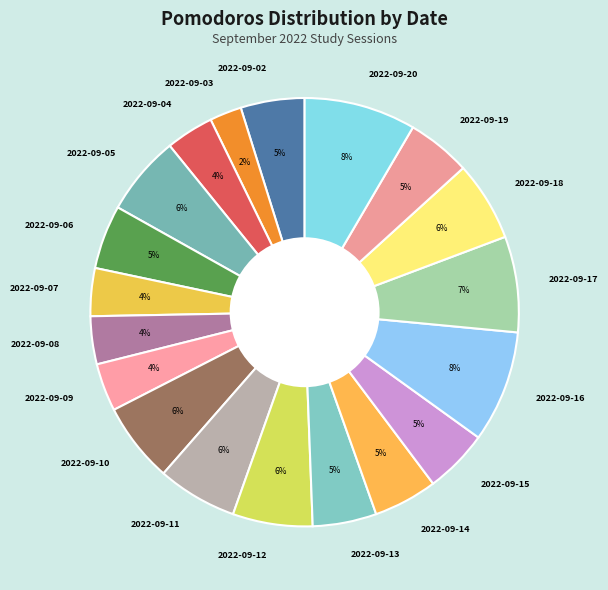

Do 2022-09-03 and 2022-09-05 together represent more than half of the pie?

No